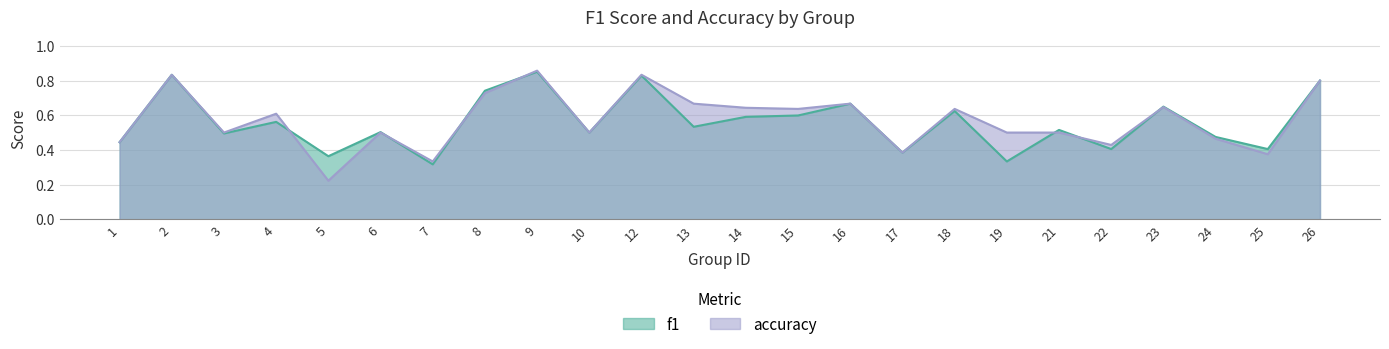

Between 17 and 19, which series saw the biggest shift?

accuracy